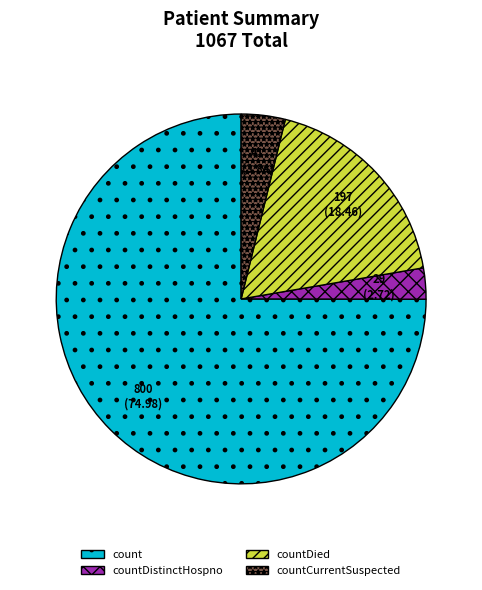

Which category has the smallest portion of the pie?

countDistinctHospno